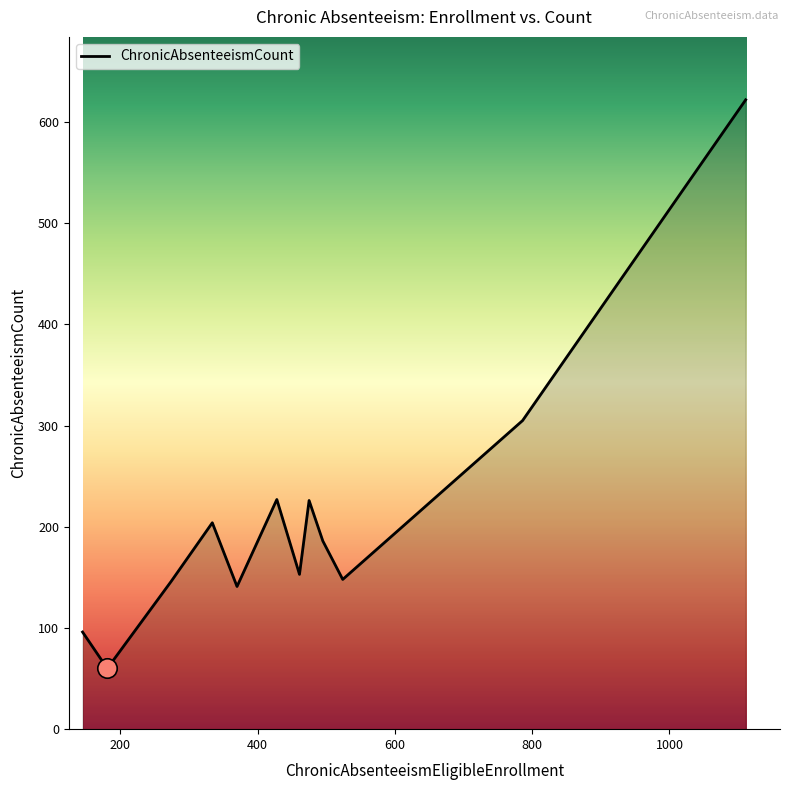

What is the average value?

210